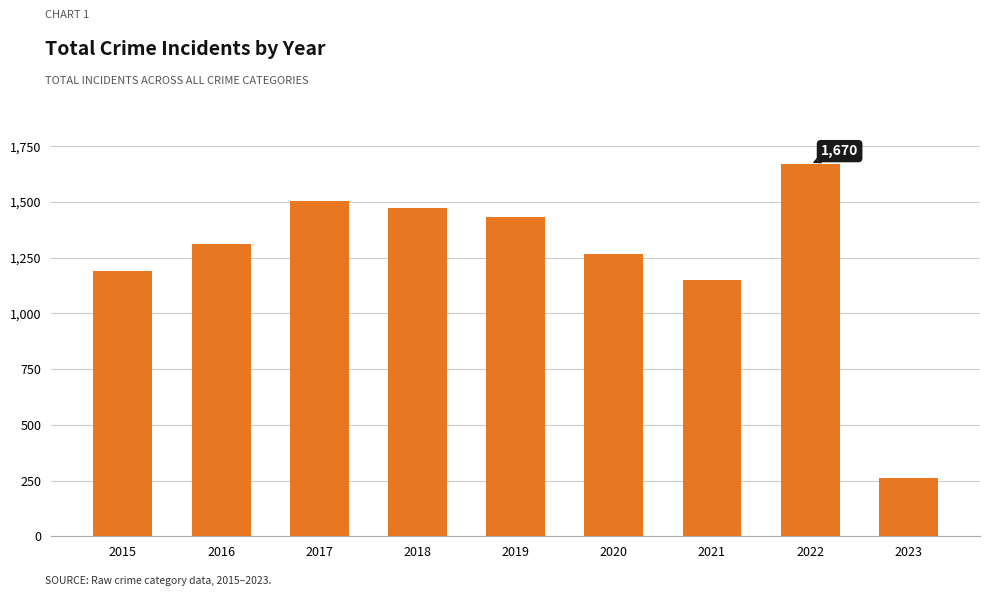

Between 2022 and 2020, which is larger?

2022